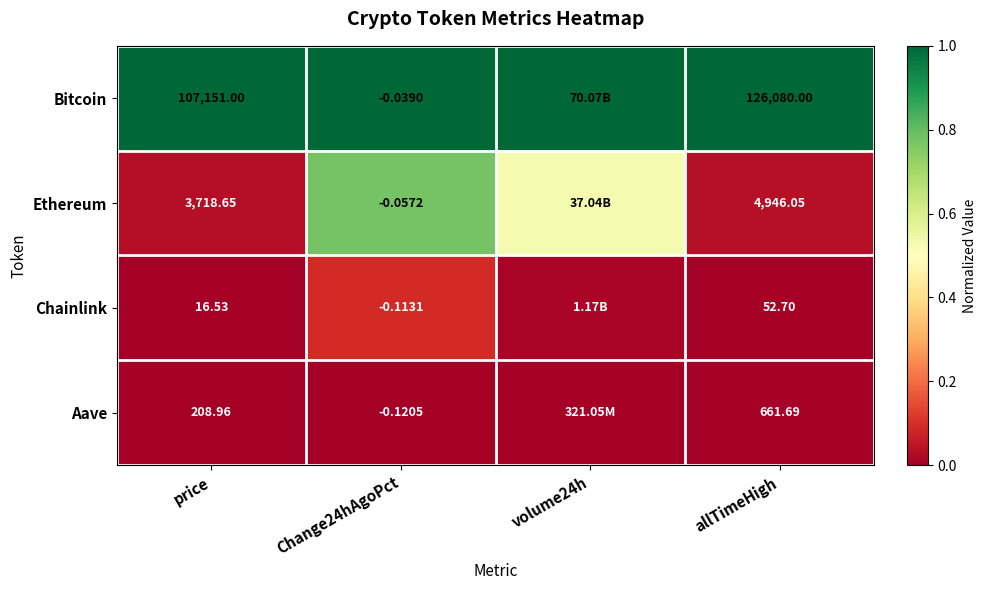

At which category is the sum across all series the highest?

Change24hAgoPct